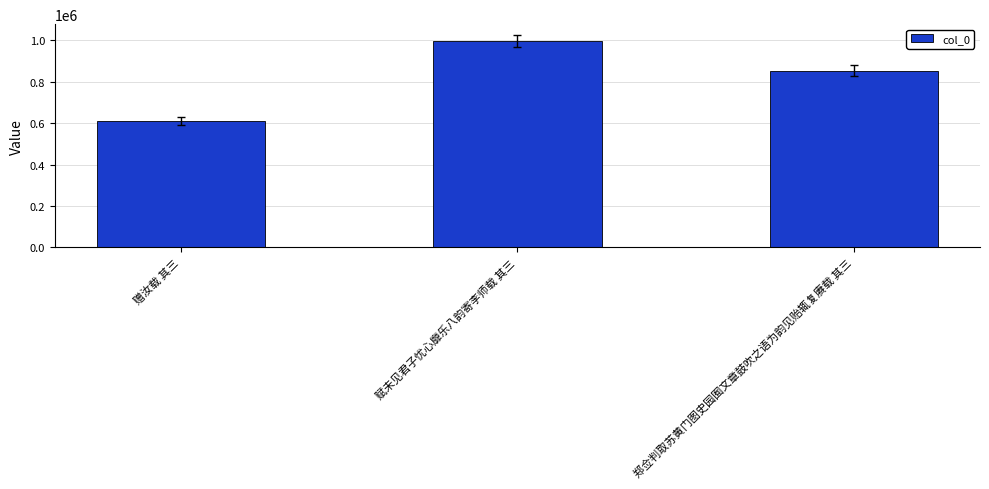

What is the value of the 2nd bar from the left?

997245